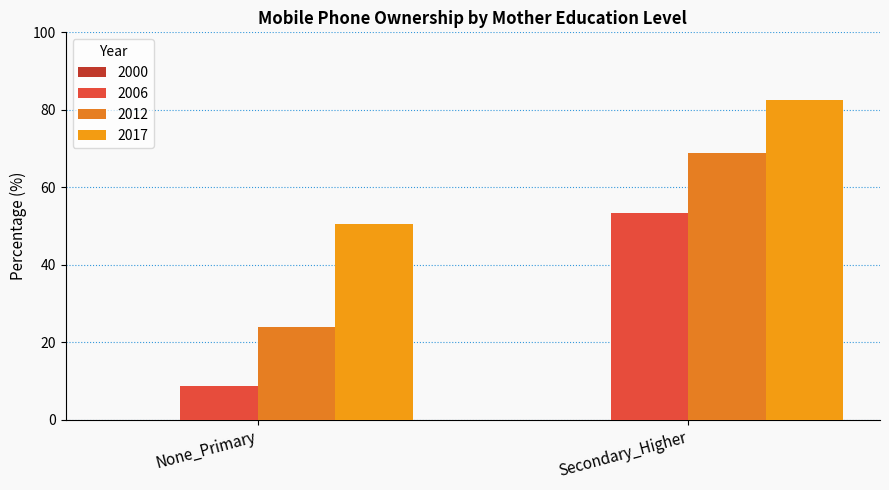

The value of 2017 at Secondary_Higher is 82.5. True or false?

True